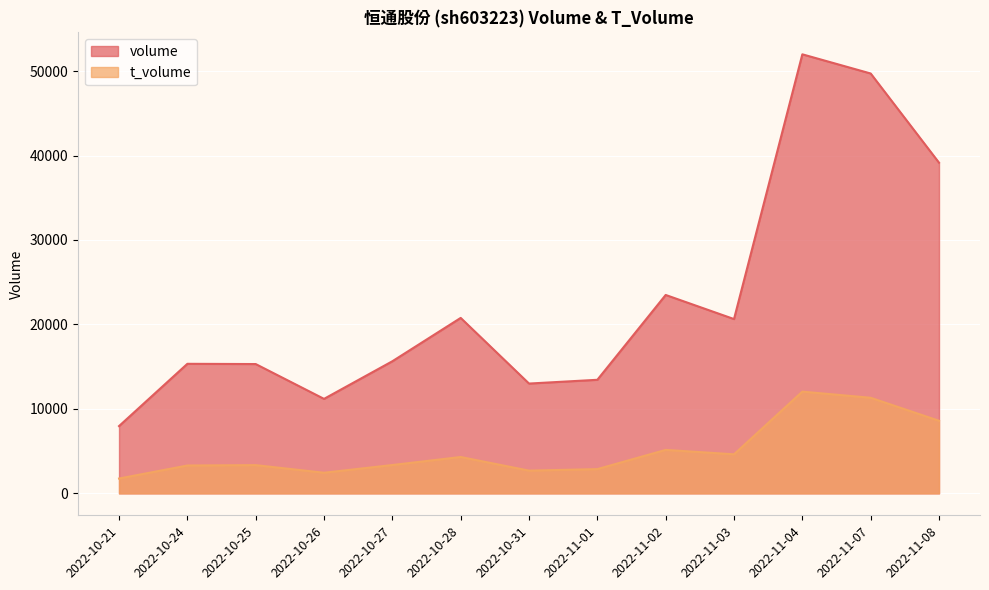

At how many categories does at least one series exceed 6454?

13